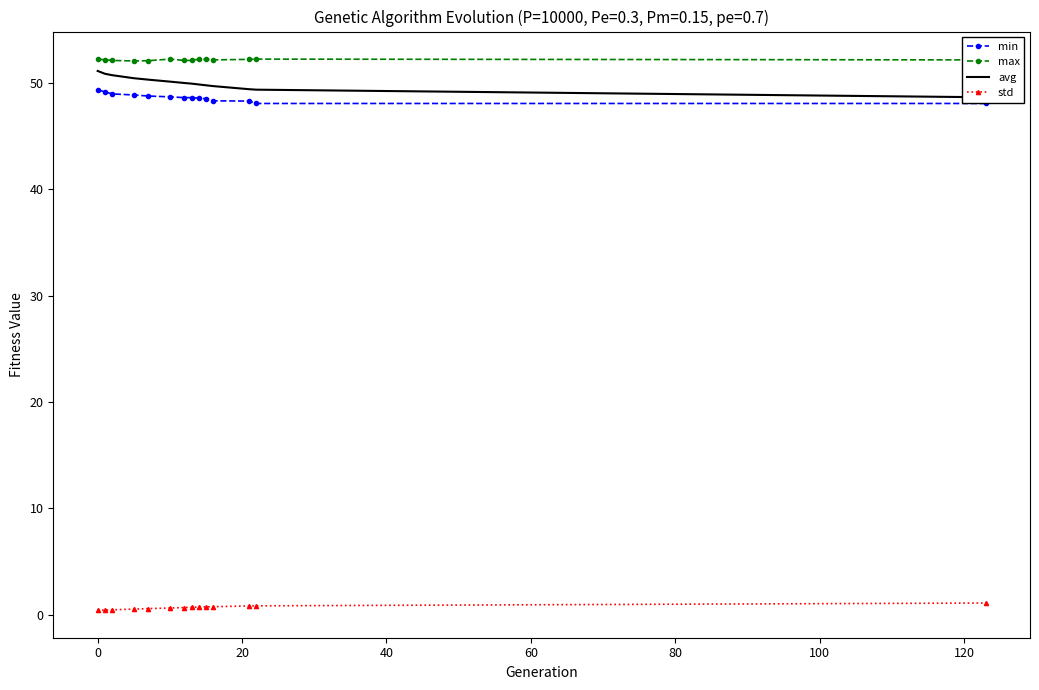

What is the lowest value of the min series?

48.1